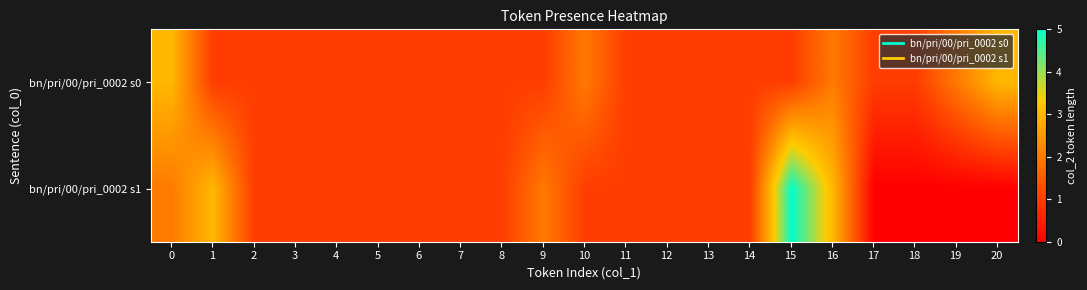

Rank the series by their maximum value, from highest to lowest.

bn/pri/00/pri_0002 s1, bn/pri/00/pri_0002 s0